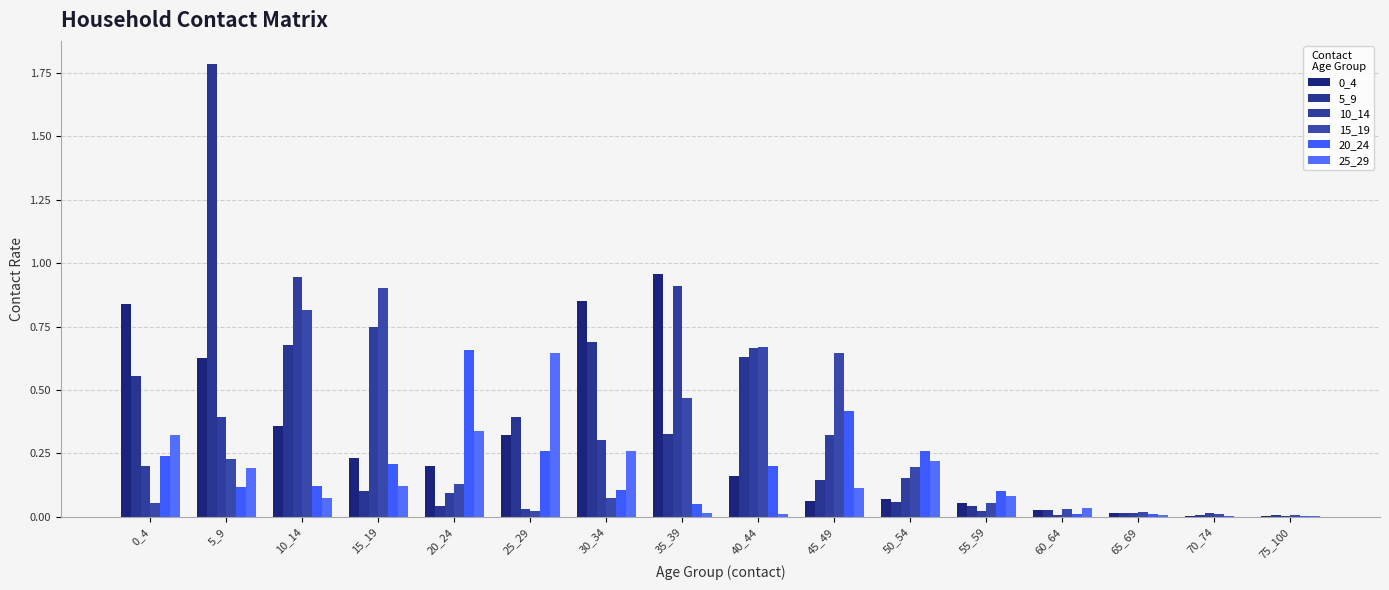

What is the greatest value displayed?

1.8